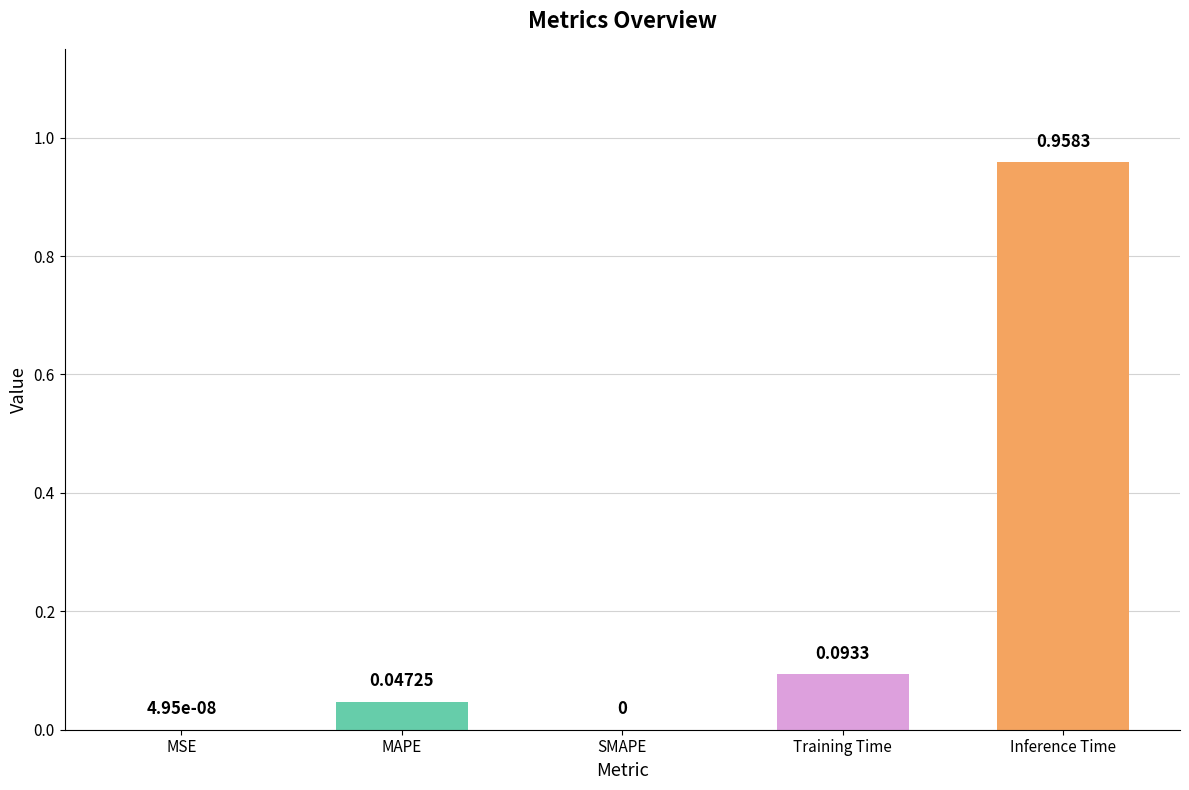

What is the change in value from MAPE to Inference Time?

+0.9